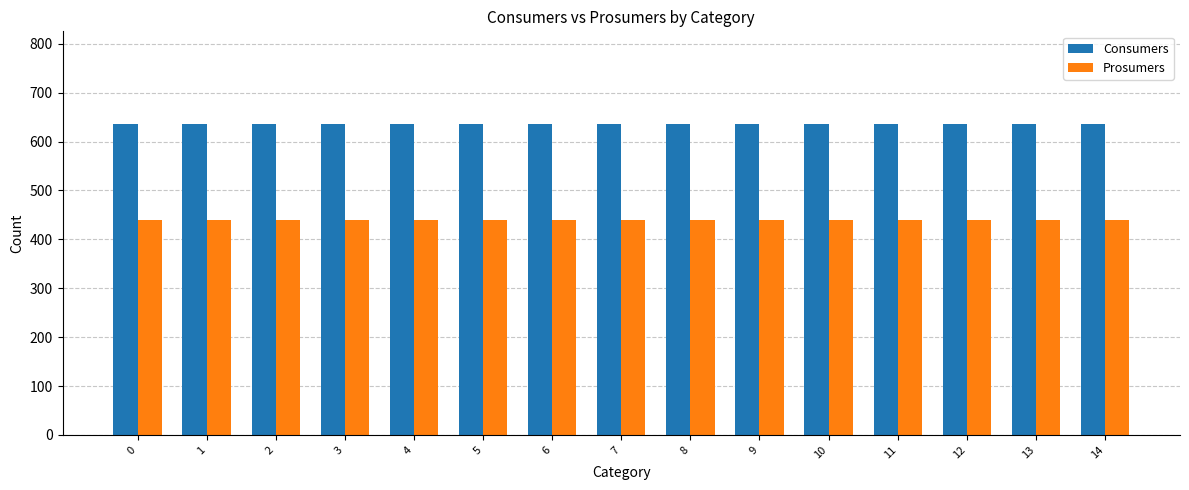

What is the sum of all Consumers values?

9525